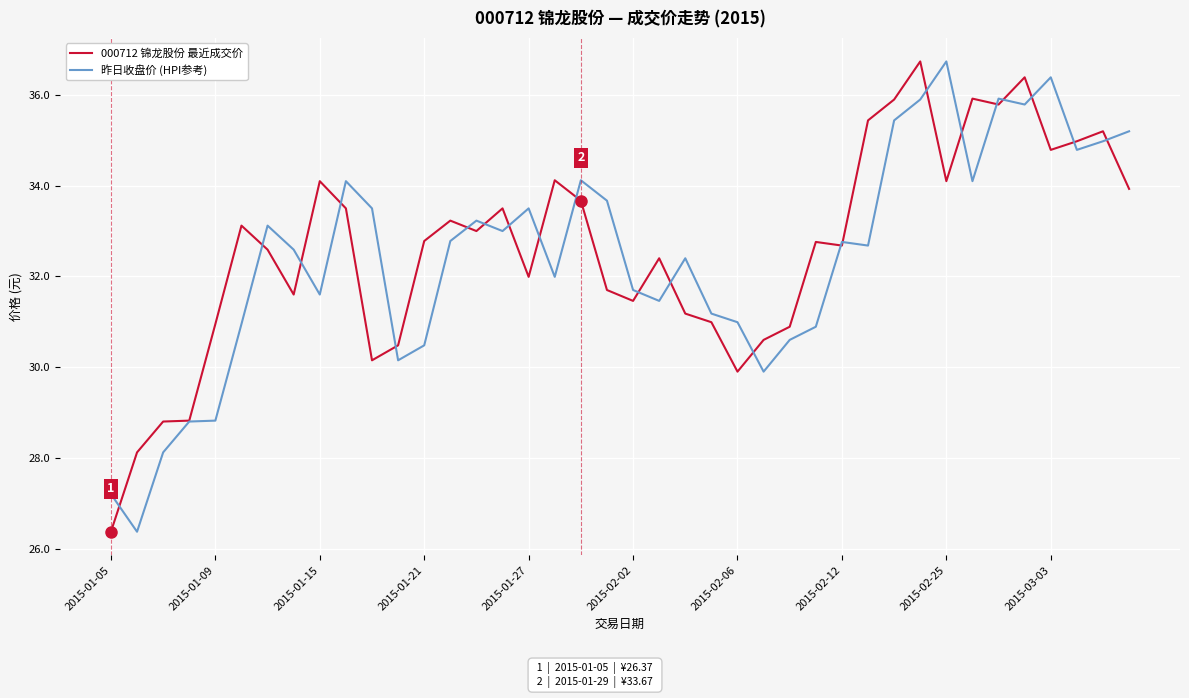

In 昨日收盘价 (HPI参考), how many points are lower than both neighbors (excluding endpoints)?

11